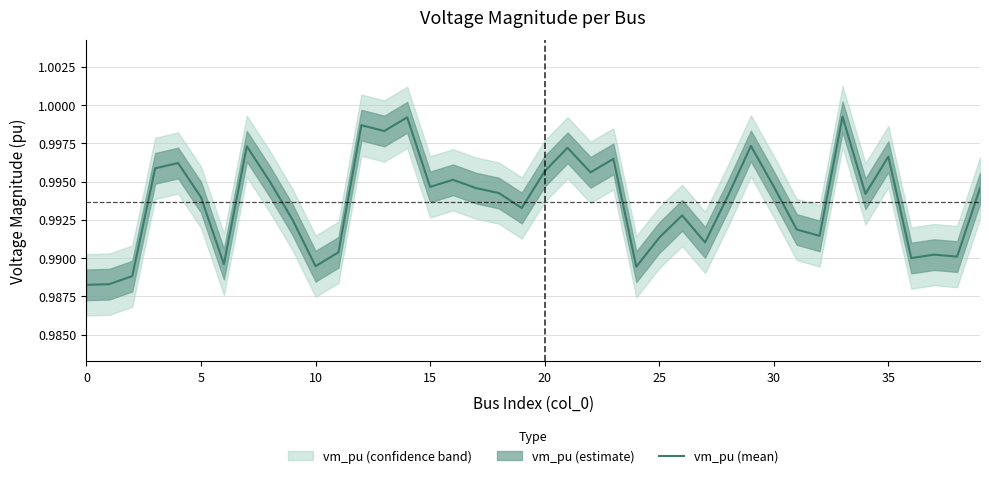

The value of vm_pu (mean) at 25 is 0.3. True or false?

False